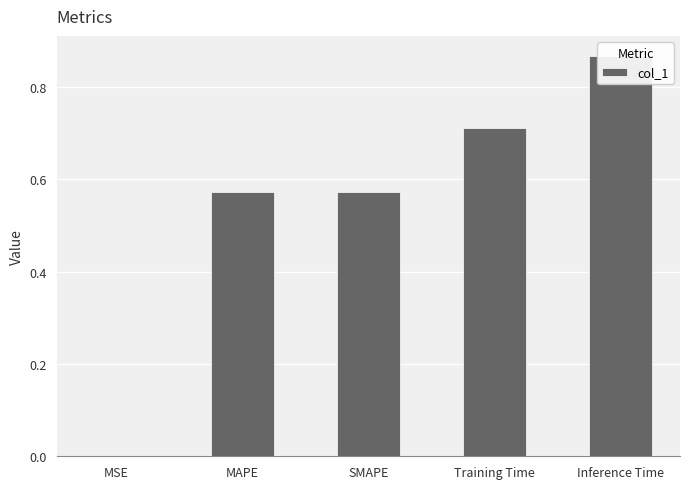

What is the sum of the values at Inference Time and Training Time?

1.6